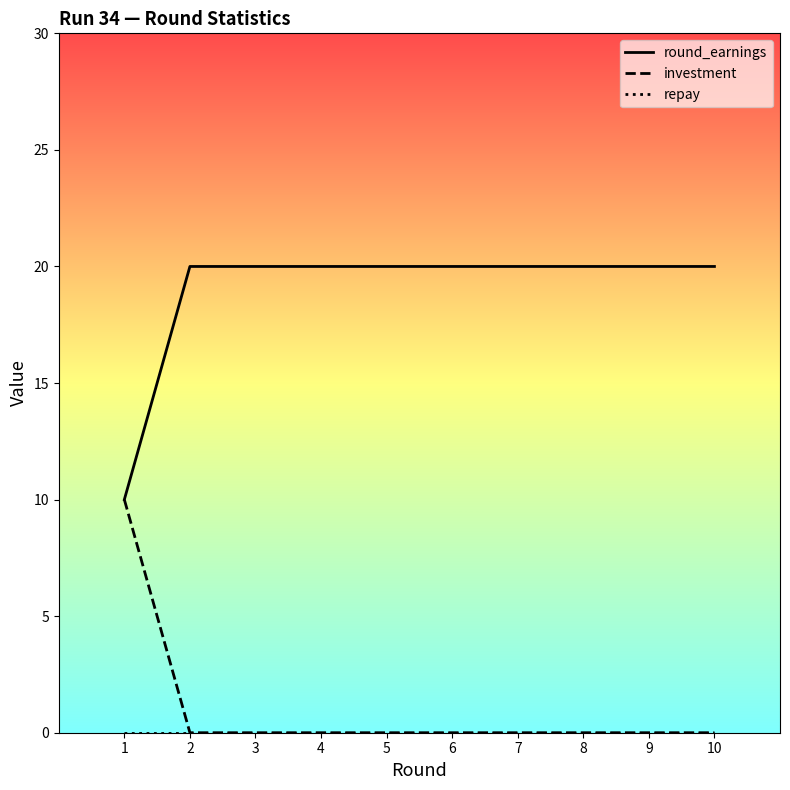

How many categories are shown in the chart?

10